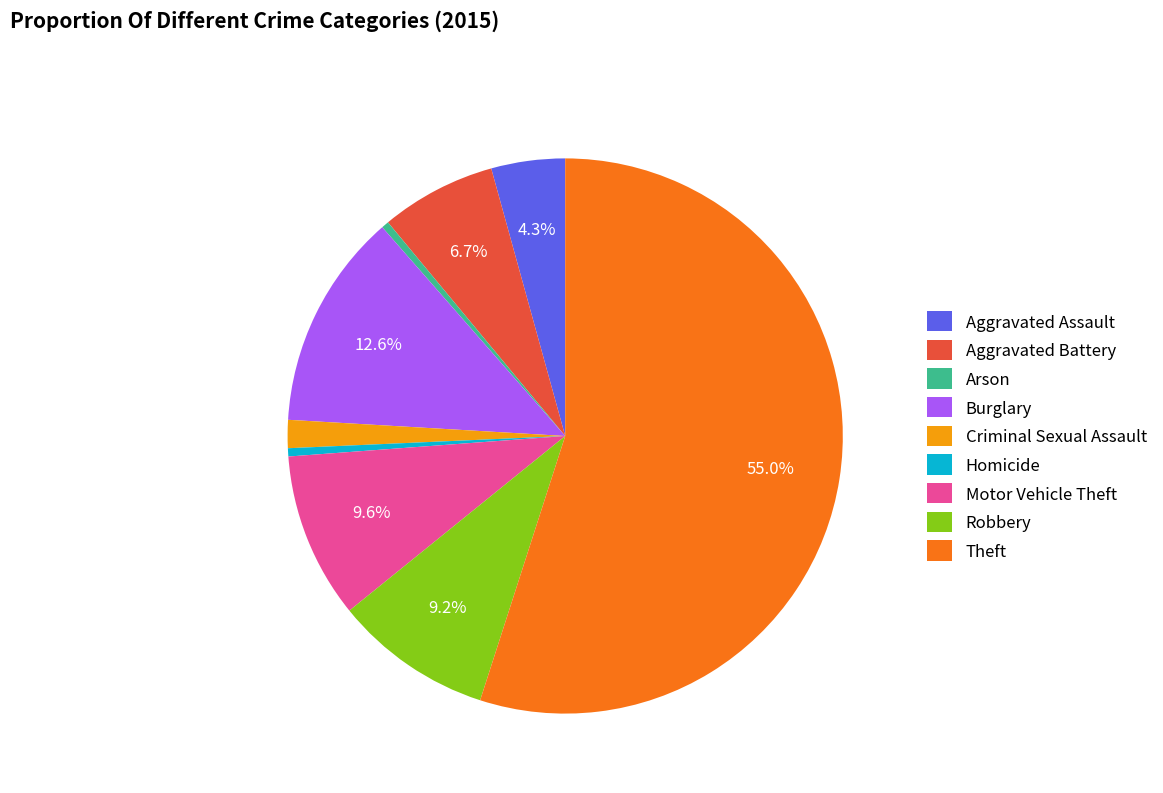

How many segments does this pie chart have?

9